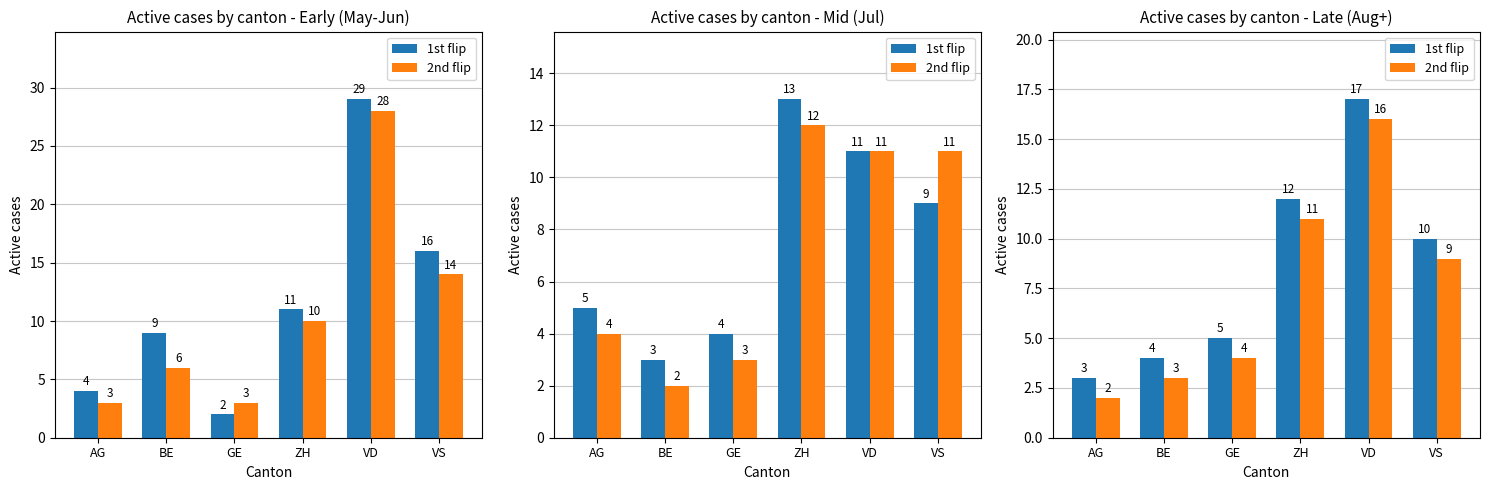

What is the approximate value of 2nd flip at GE?

4